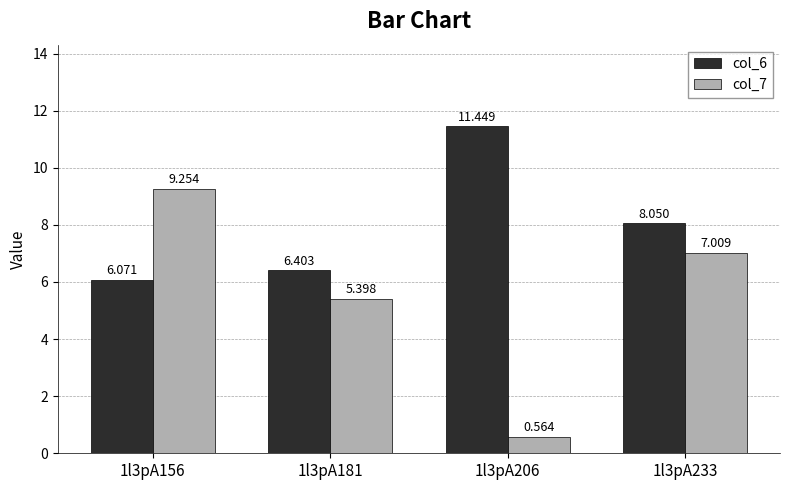

How many groups of bars are there?

4